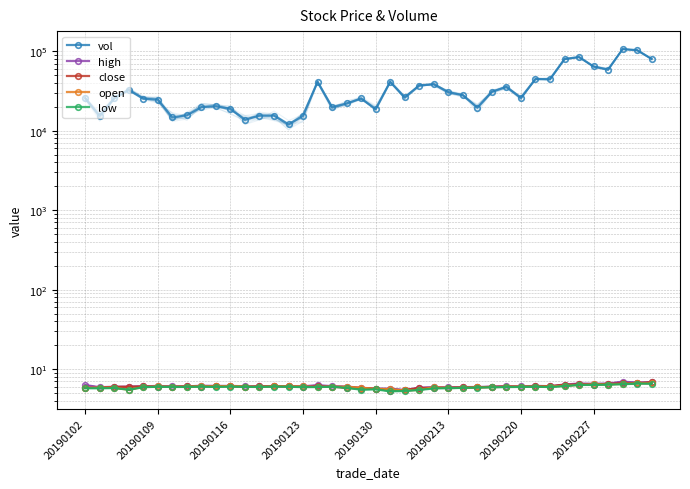

How many lines are shown in the chart?

5